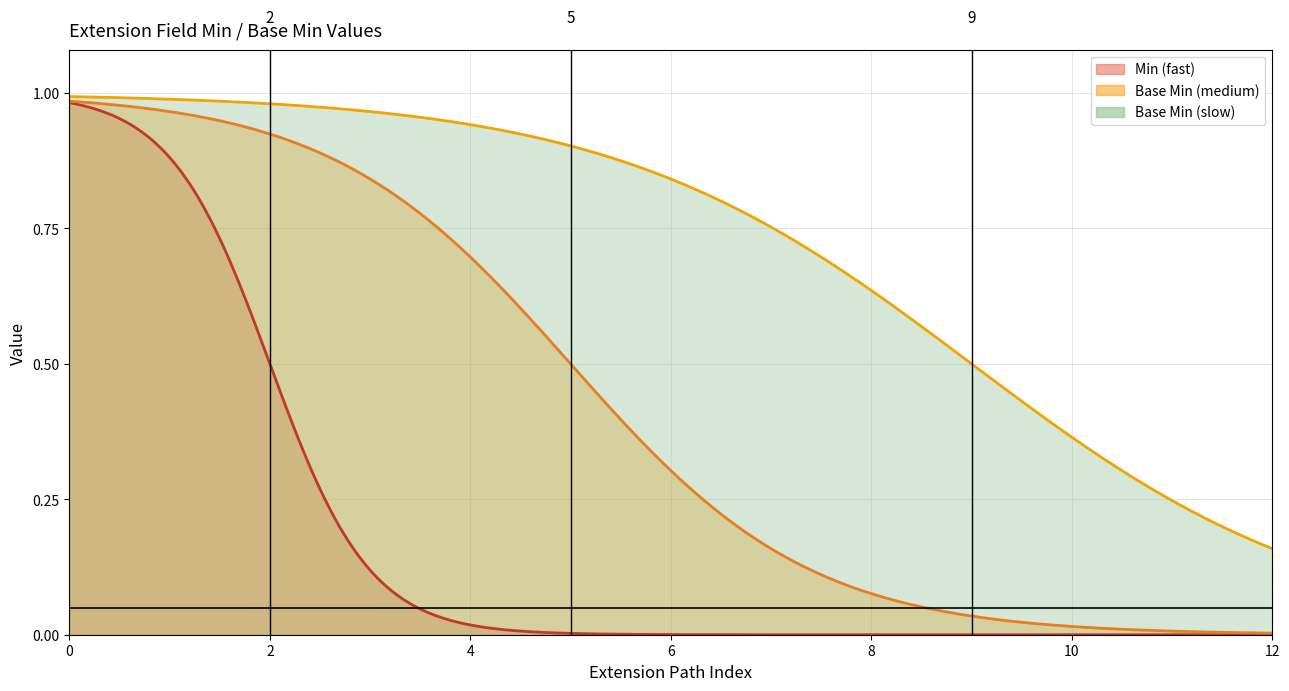

What are all the series names shown in the legend?

Min (fast), Base Min (medium), Base Min (slow)